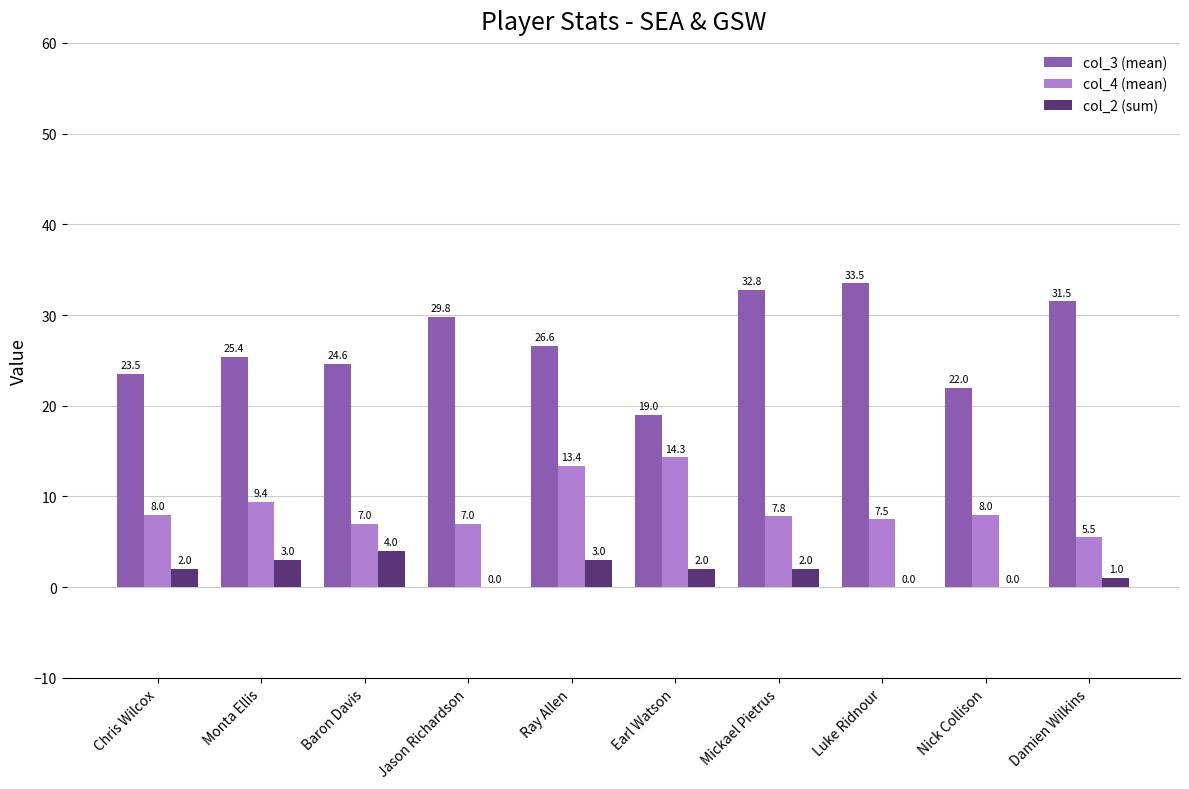

Which series changed the most between Ray Allen and Luke Ridnour?

col_3 (mean)